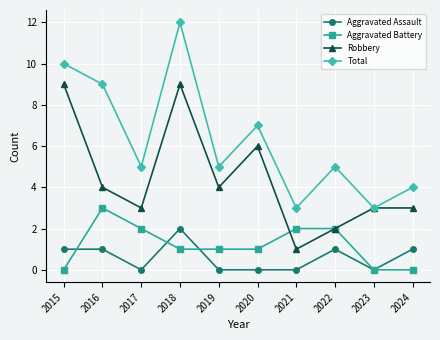

Where do Aggravated Battery and Aggravated Assault first cross each other?

2015 and 2016